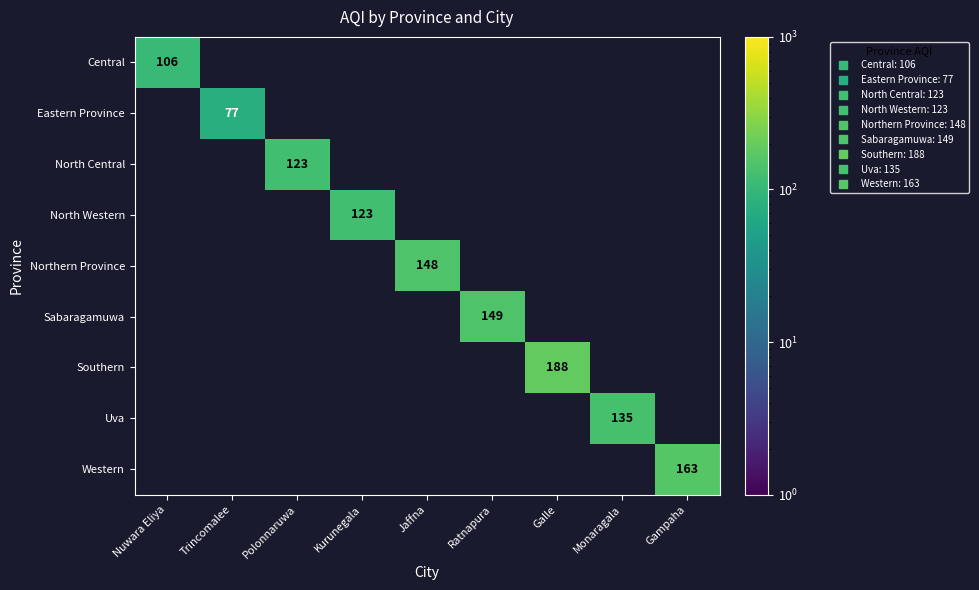

What is the spread (max minus min) of values at Galle?

188